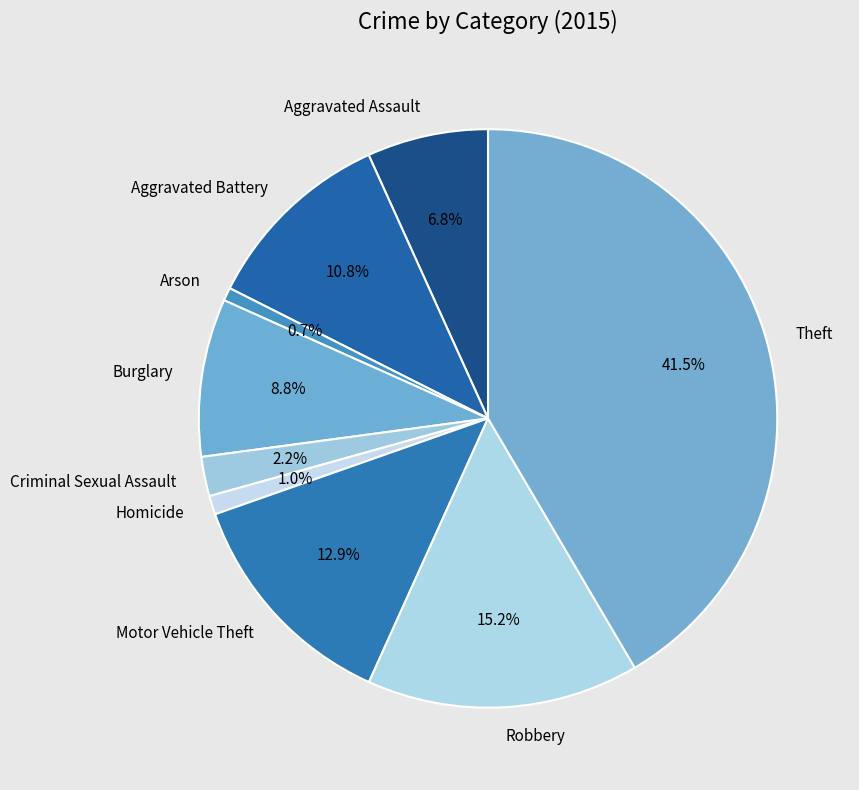

Is it true that Aggravated Battery is 22% of the pie?

False